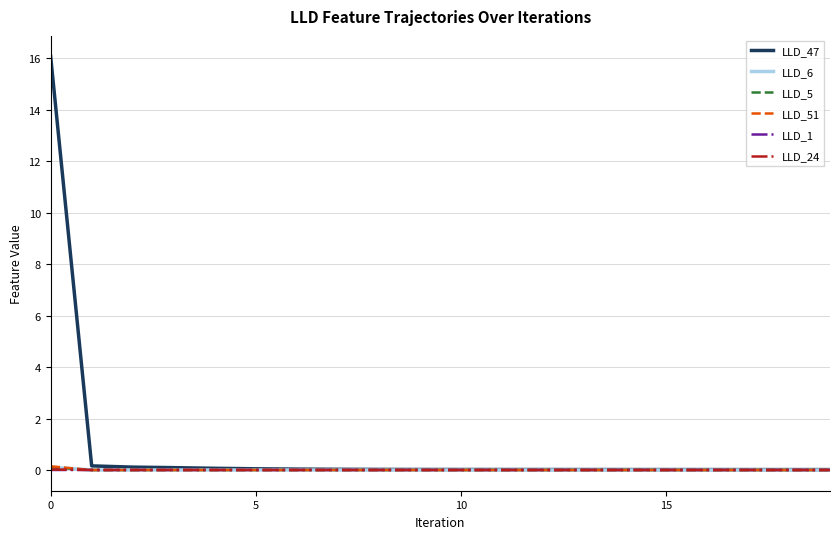

How many intersections are there between LLD_1 and LLD_51?

1